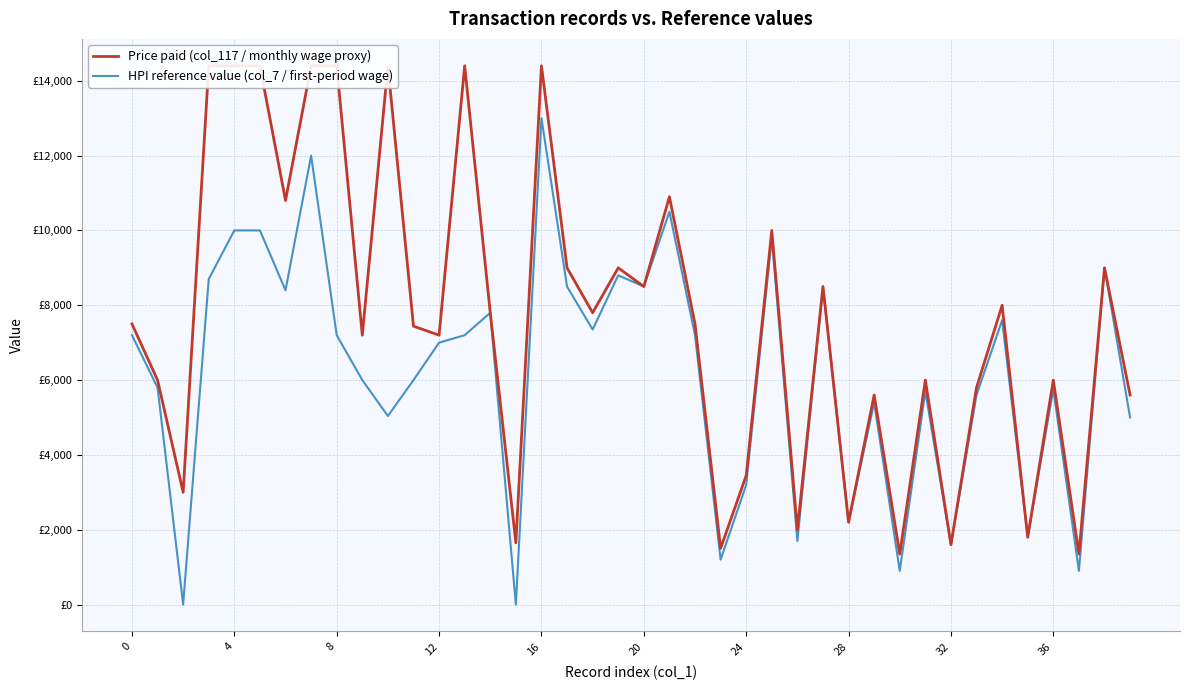

What is the sum of the HPI reference value (col_7 / first-period wage) values at 24 and 26?

4900